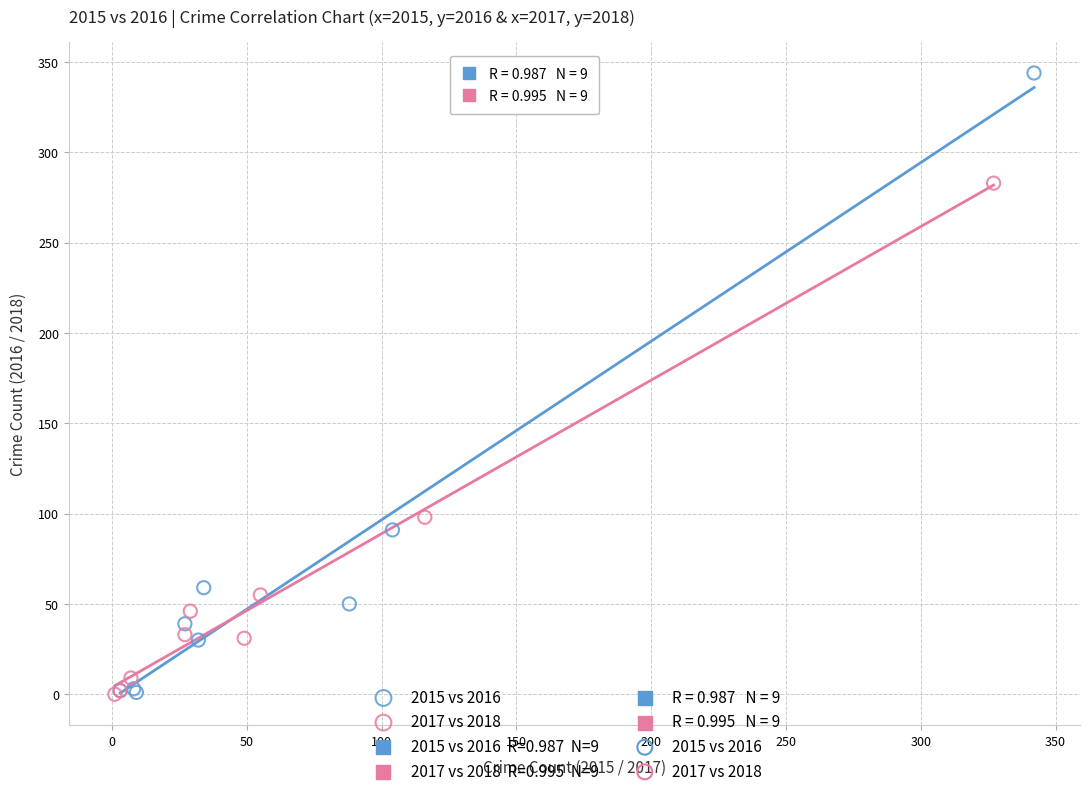

Which series contains the highest Y value?

2015 vs 2016